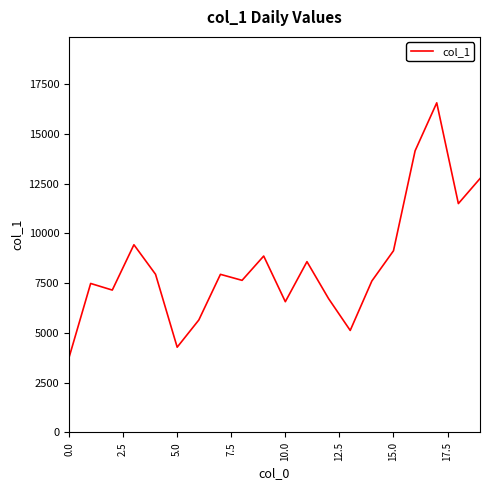

What is the greatest value displayed?

16557